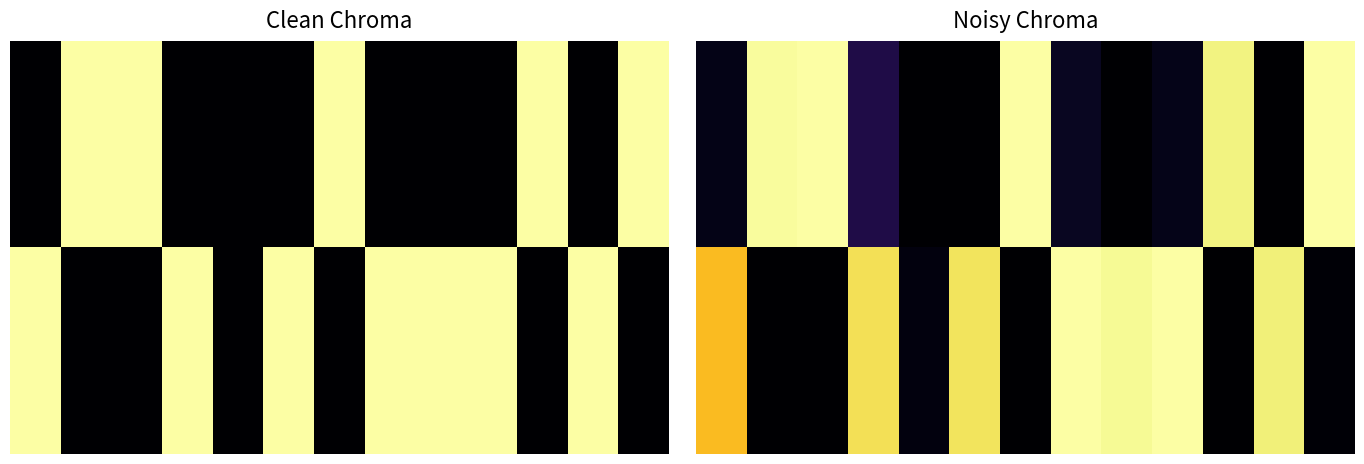

What is the maximum value shown in the chart?

1.0